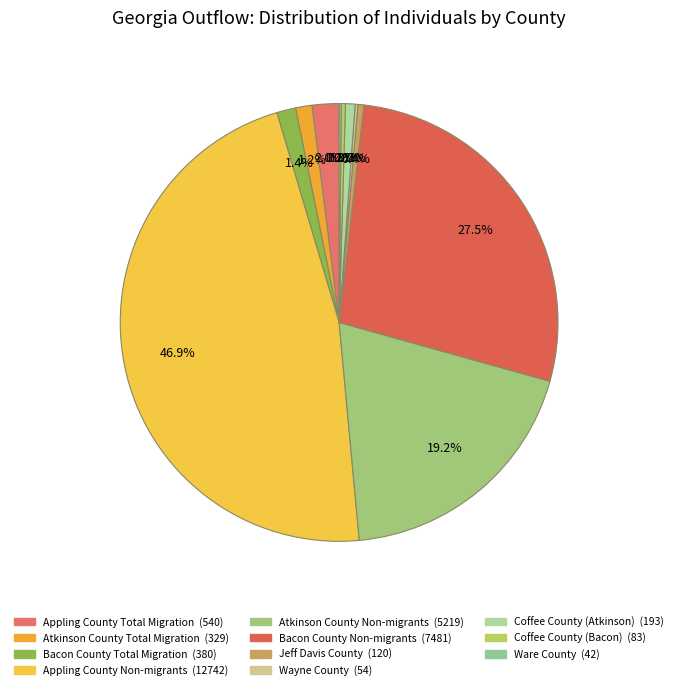

Approximately how many times larger is the value at Ware County compared to Coffee County (Atkinson)?

0.2